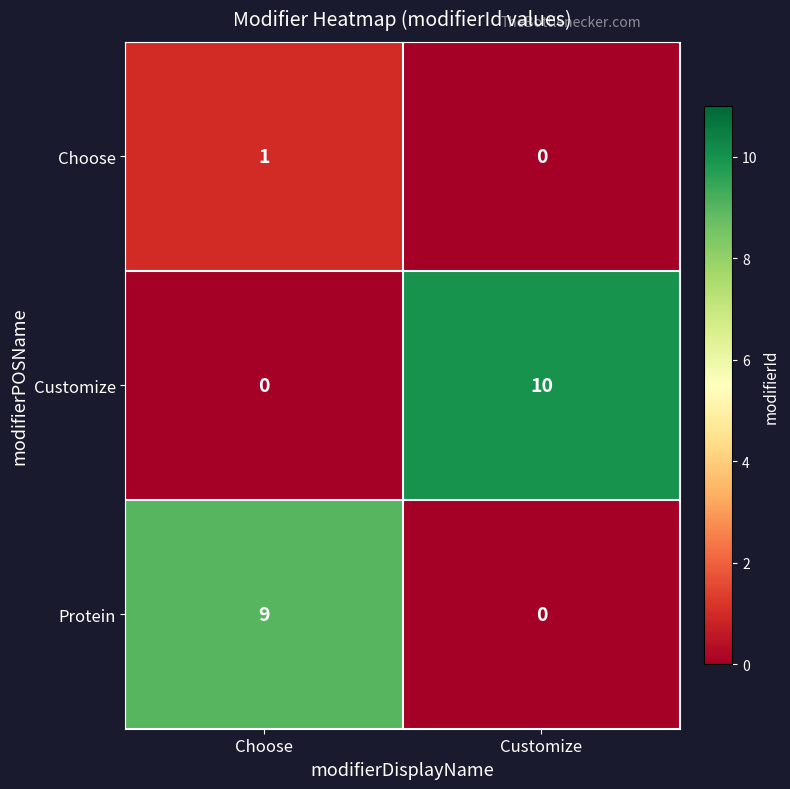

How many data points in Customize are less than 10?

1